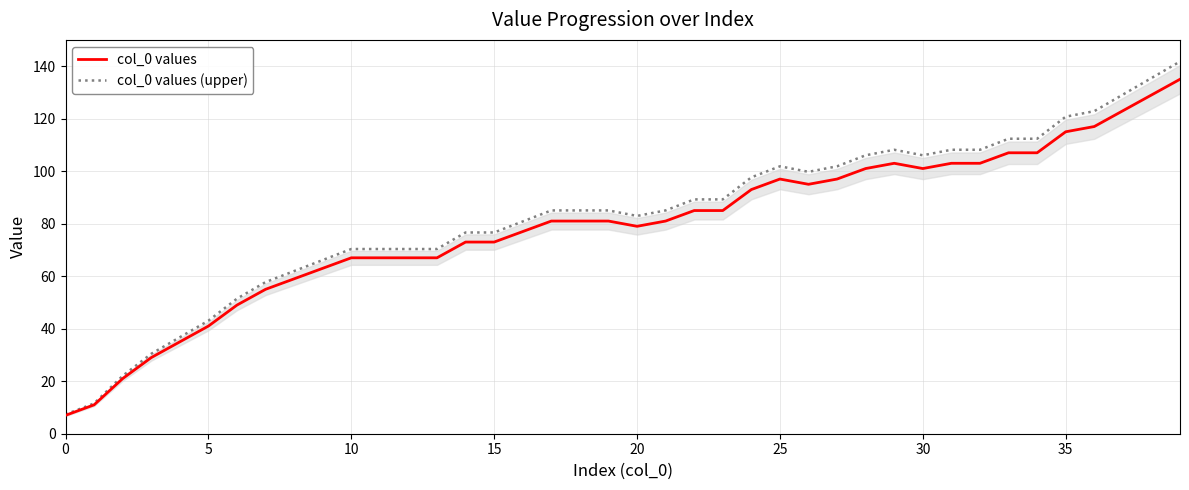

True or false: col_0 values and col_0 values (upper) cross at least once.

False